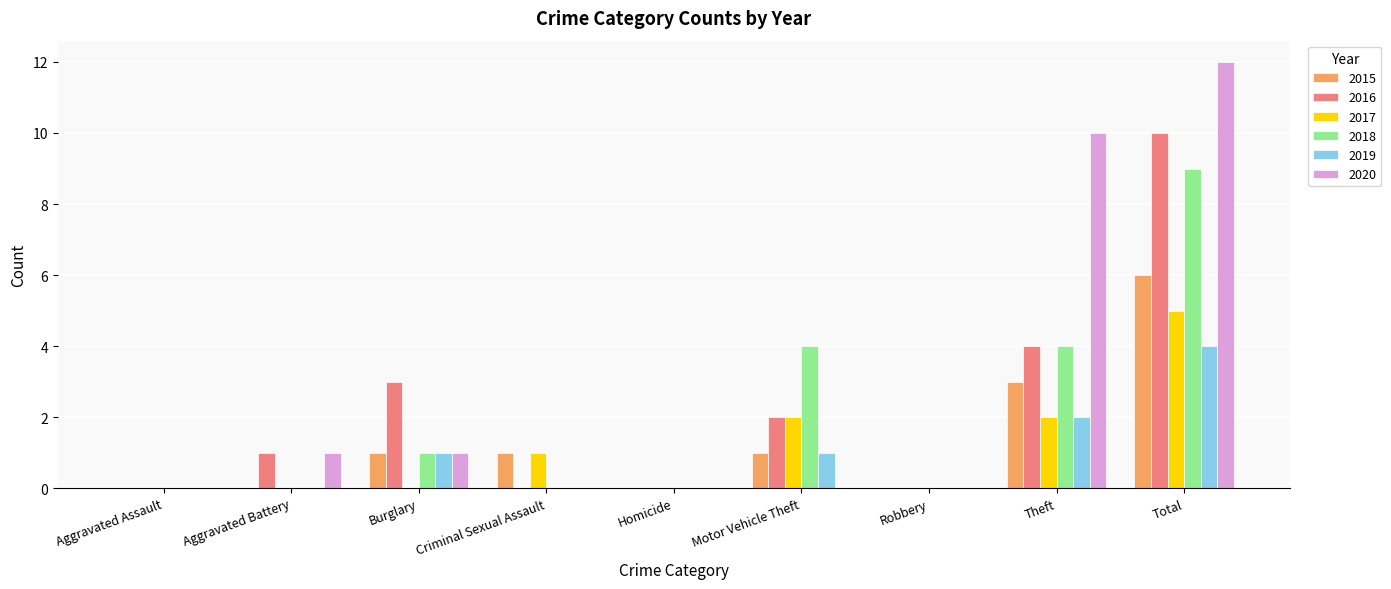

What is the total value across all series at Theft?

25